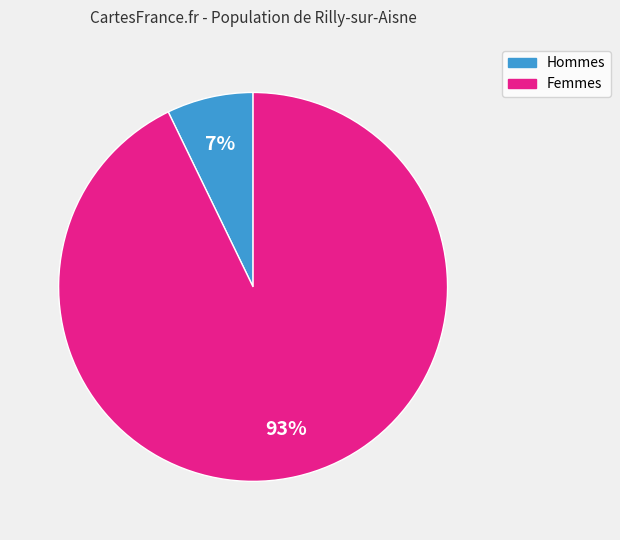

To the nearest percent, what is the average slice percentage?

50%